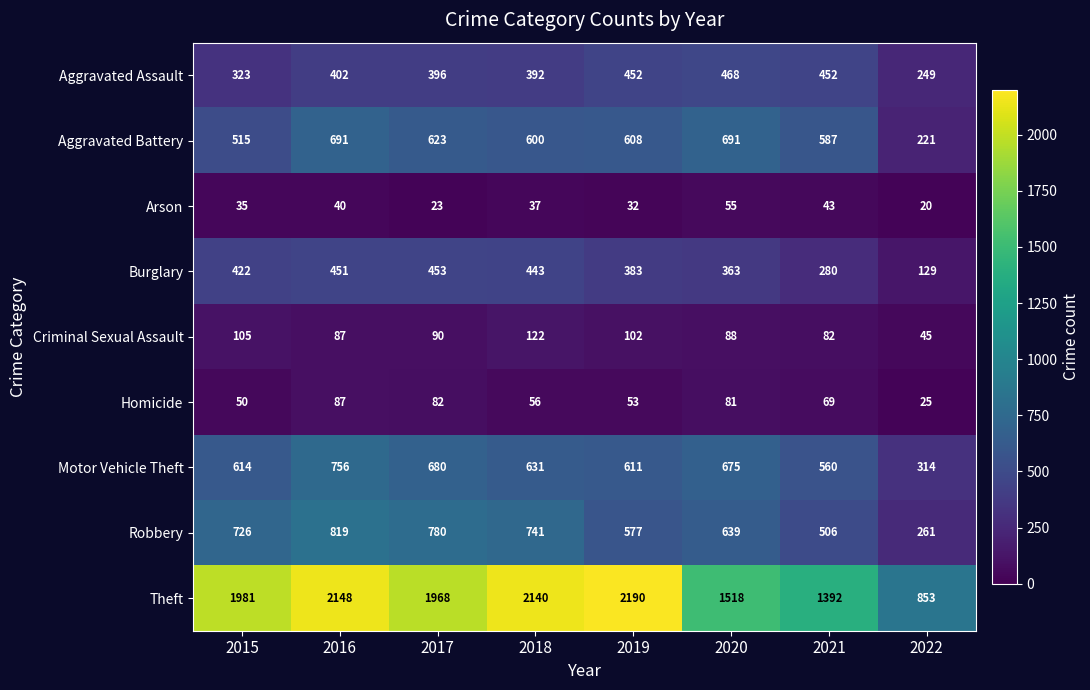

At 2022, list the series in order from largest to smallest.

Theft, Motor Vehicle Theft, Robbery, Aggravated Assault, Aggravated Battery, Burglary, Criminal Sexual Assault, Homicide, Arson